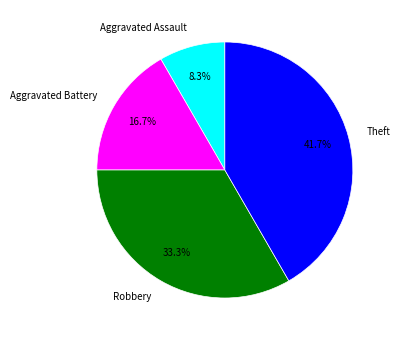

Which category has the smallest portion of the pie?

Aggravated Assault